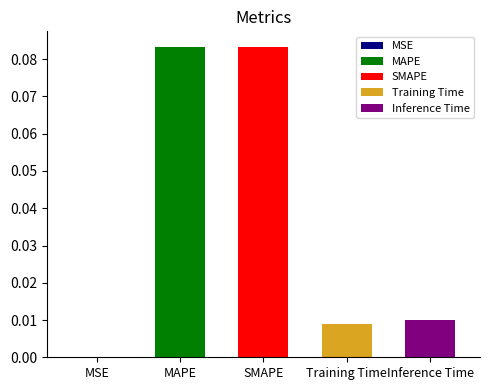

True or false: the data shows 0.0 at MSE.

True